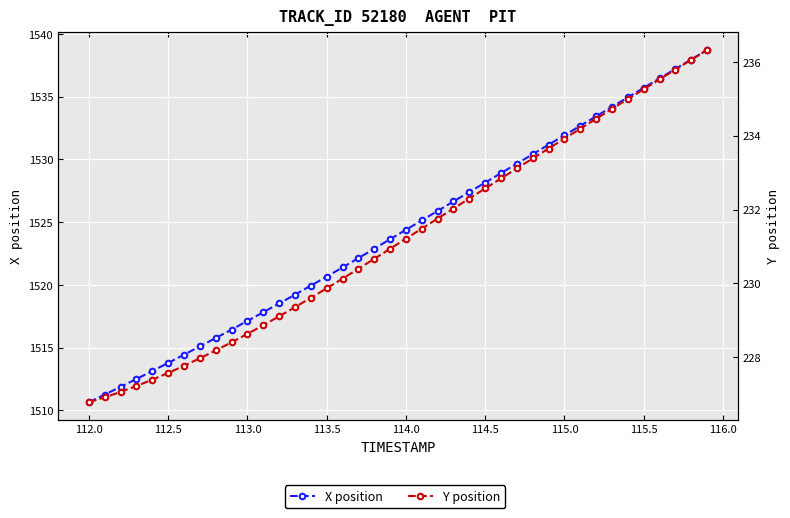

Is the value of Y at 16 greater than the value of X at 19?

No